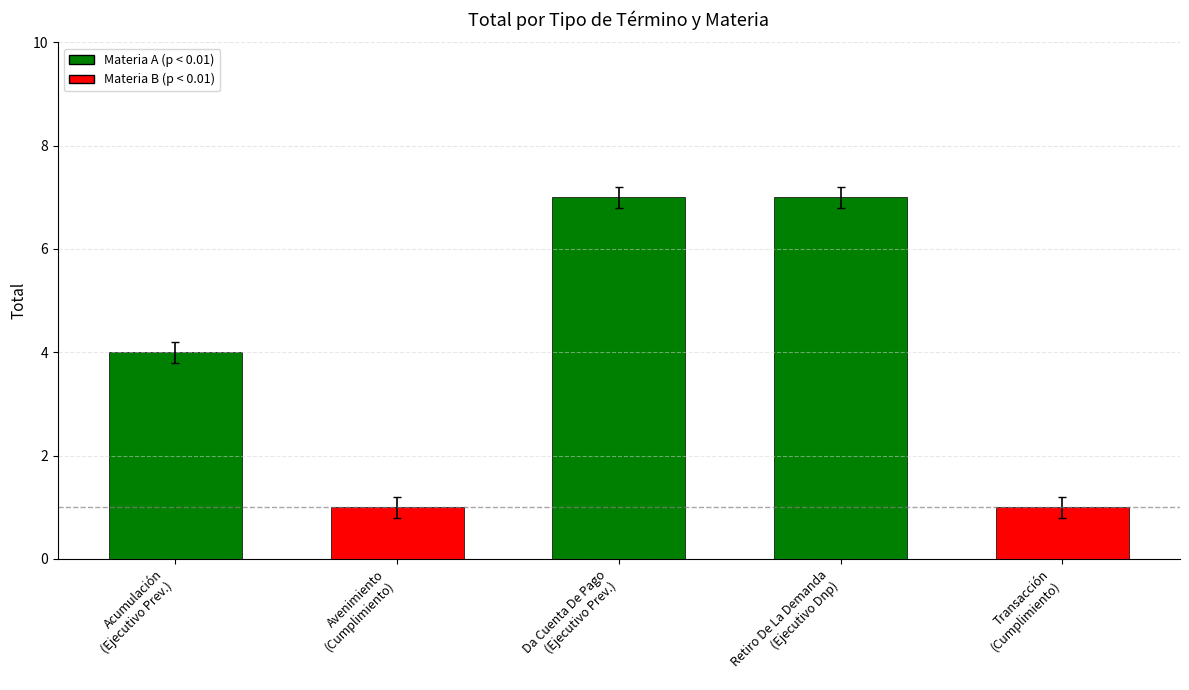

Reading left to right, transcribe all the data shown in this chart.

4	1	7	7	1